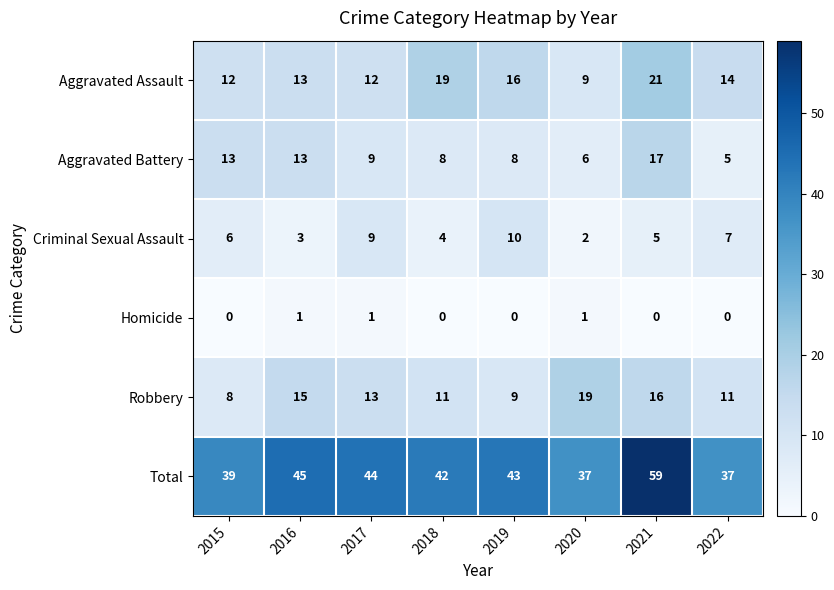

At 2022, list the series in order from smallest to largest.

Homicide, Aggravated Battery, Criminal Sexual Assault, Robbery, Aggravated Assault, Total